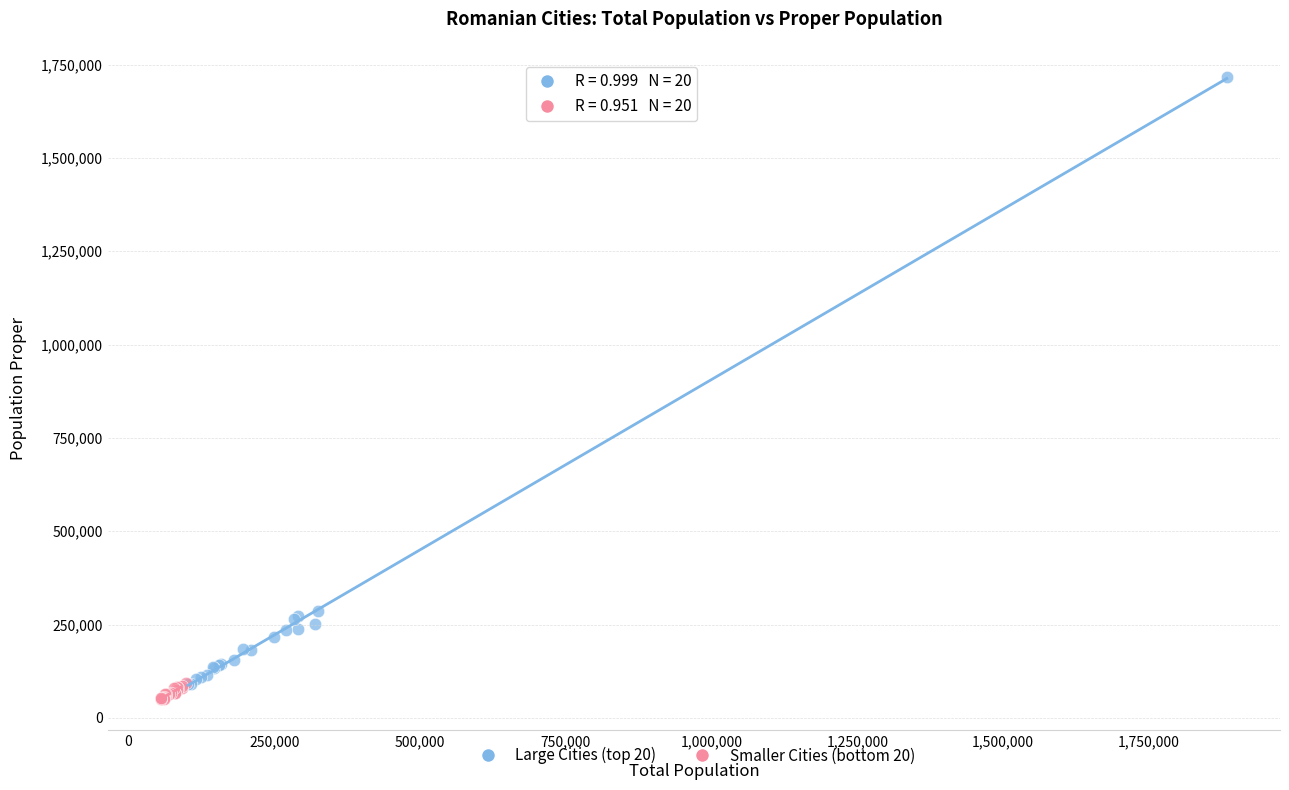

Which series contains the lowest Y value?

Smaller Cities (bottom 20)